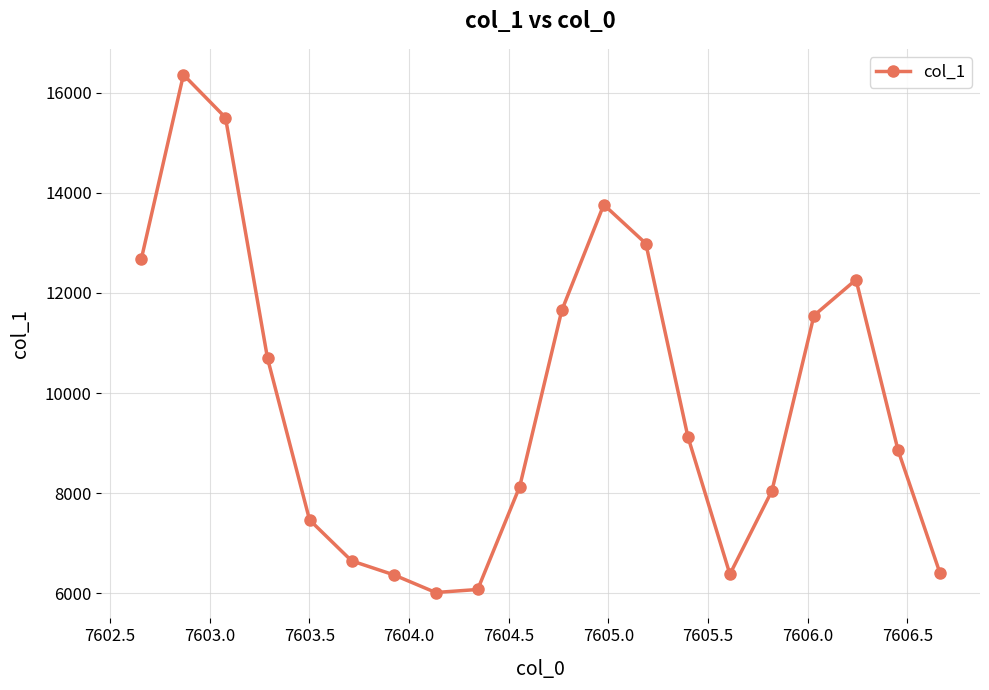

What is the difference between the second highest and second lowest values?

9422.9